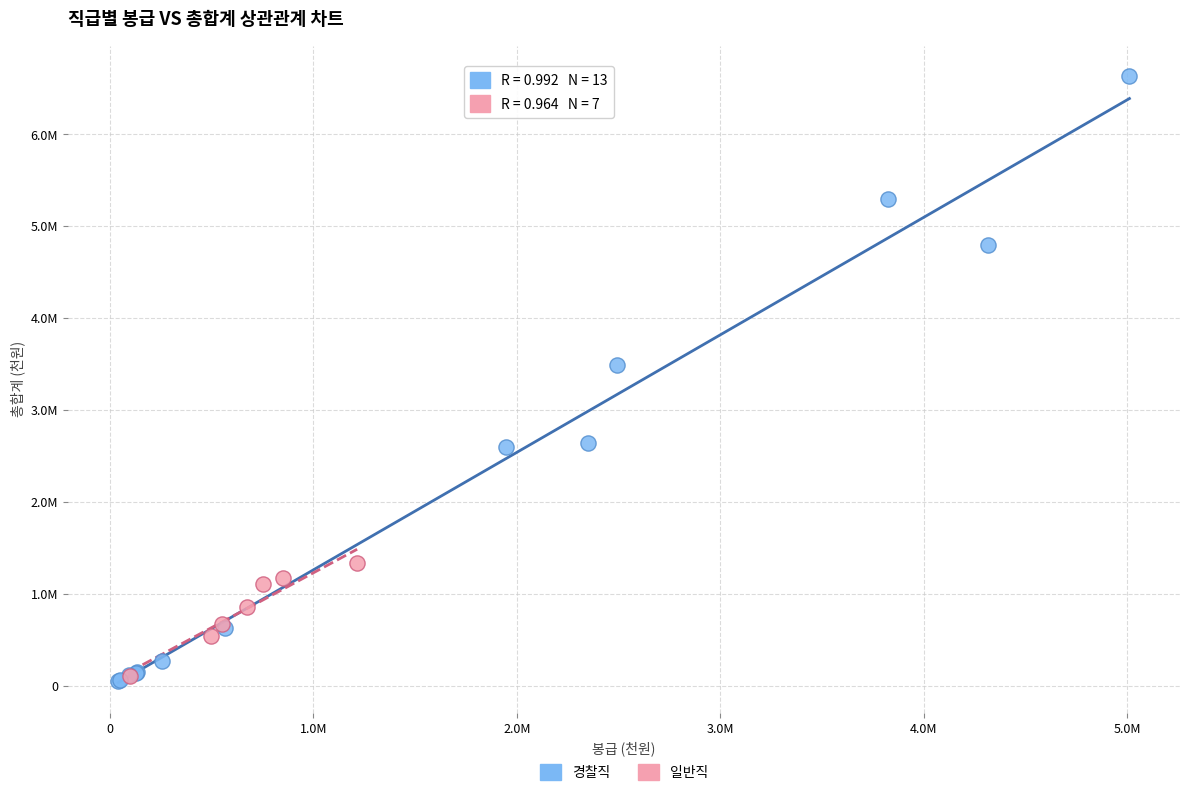

What are all the series names shown in the legend?

경찰직, 일반직